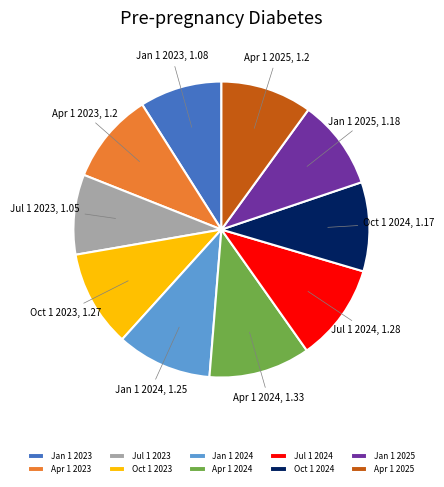

Count the number of slices in the pie.

10